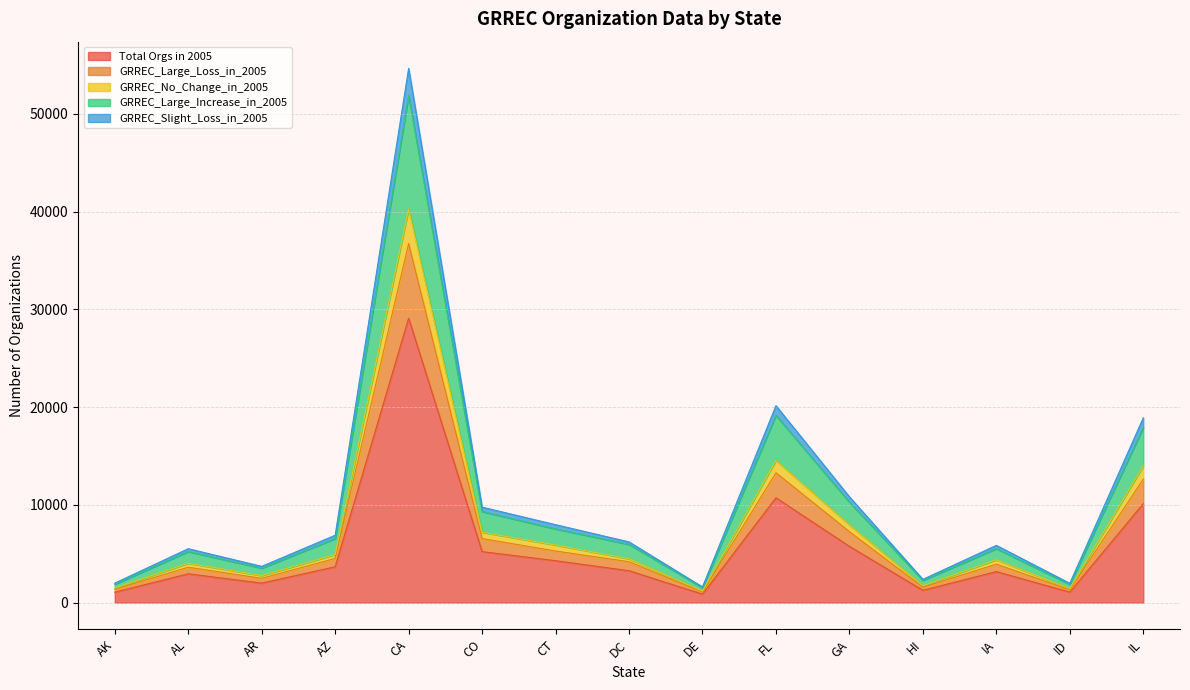

True or false: GRREC_Large_Increase_in_2005 and GRREC_No_Change_in_2005 intersect in this chart.

False